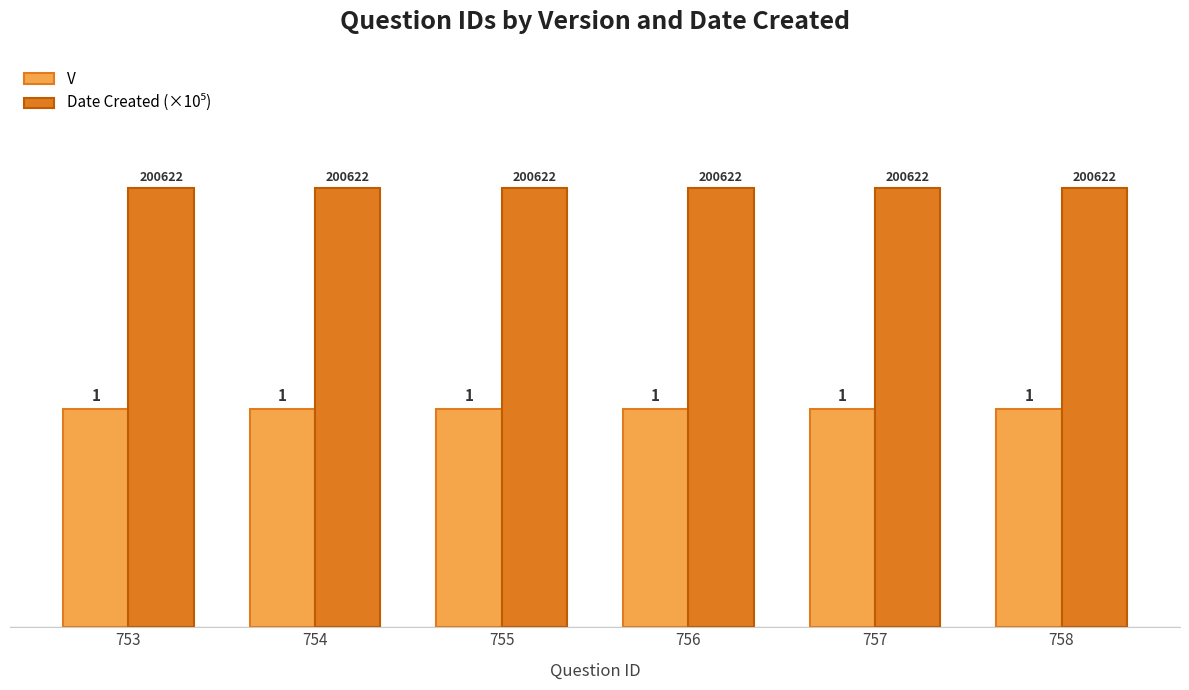

What is the value of the V bar at the 6th from the left?

1.0